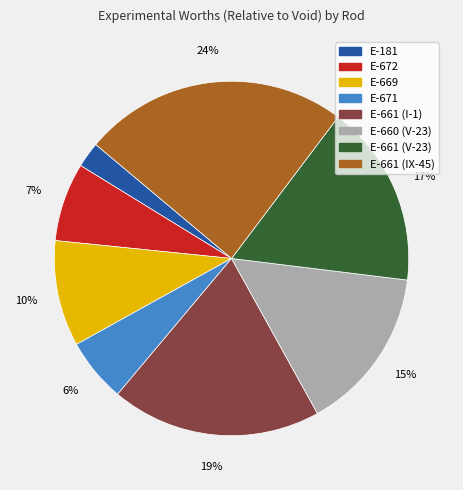

Count the number of slices in the pie.

8